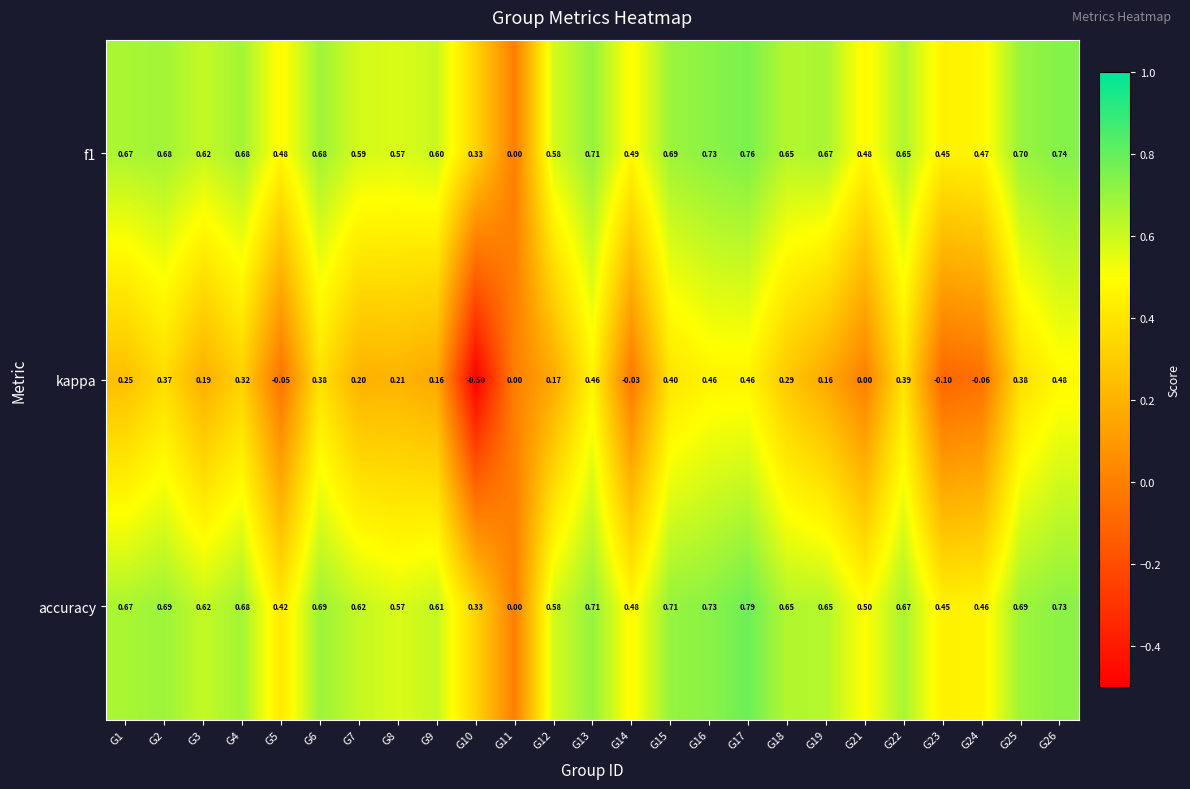

At which category is the sum across all series the highest?

G17